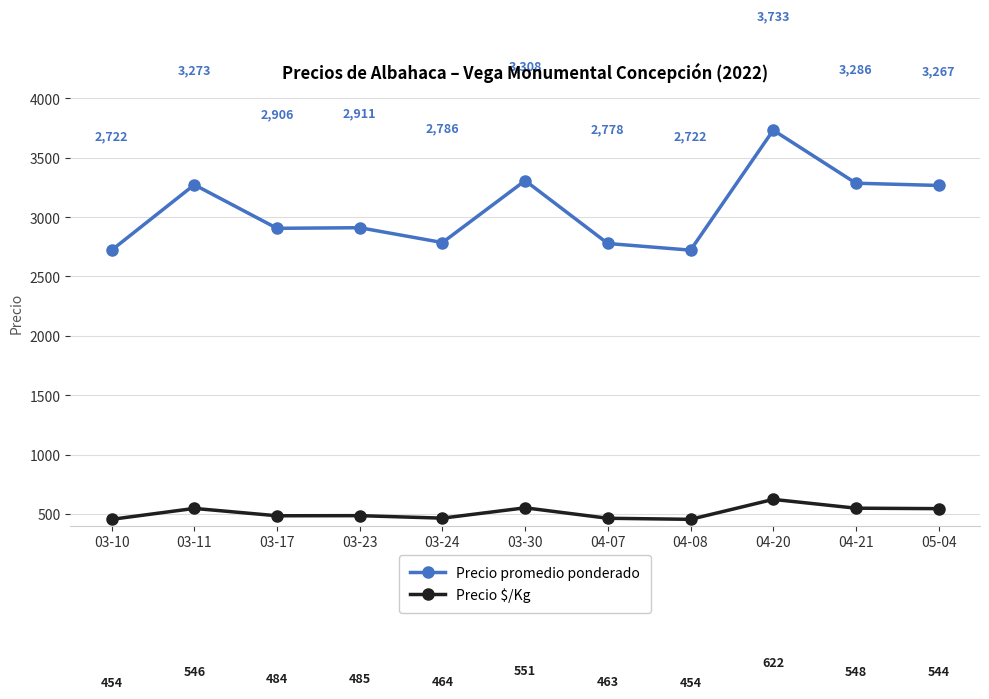

List the series in order of their overall mean, lowest first.

Precio $/Kg, Precio promedio ponderado